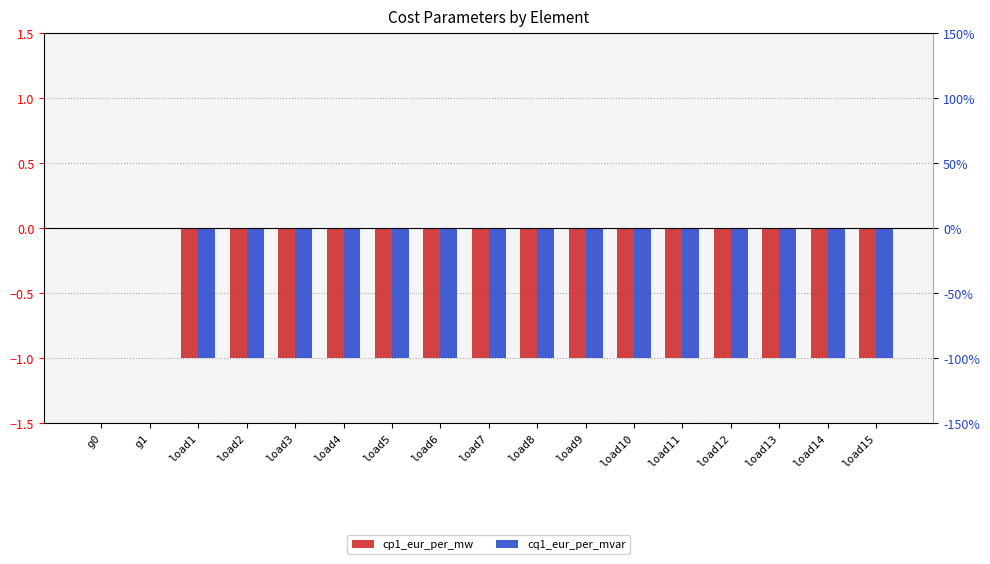

Which series has the widest spread of values?

cp1_eur_per_mw